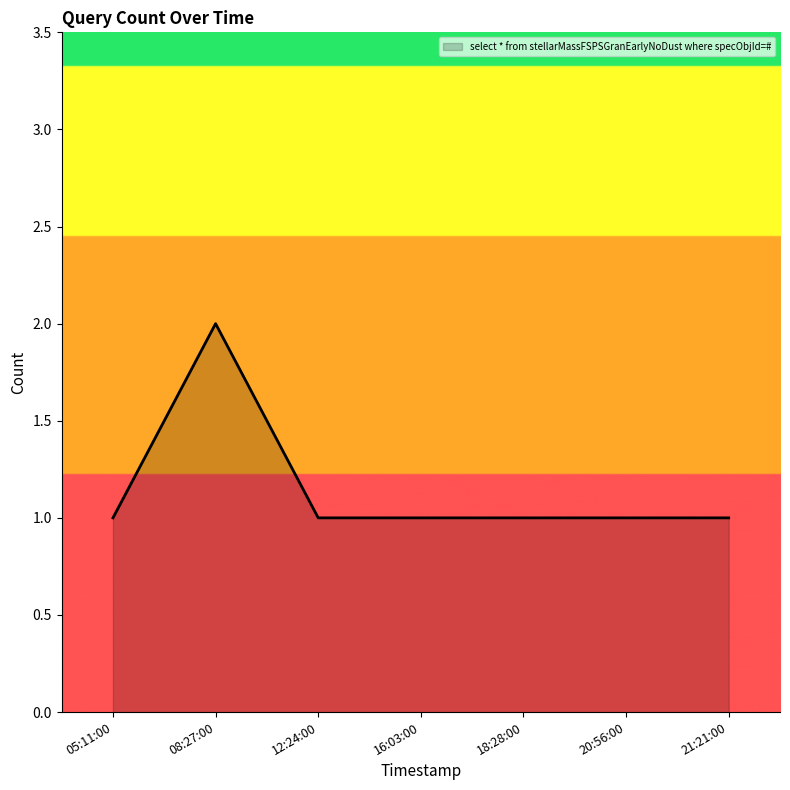

What position from the right is 05:11:00?

7